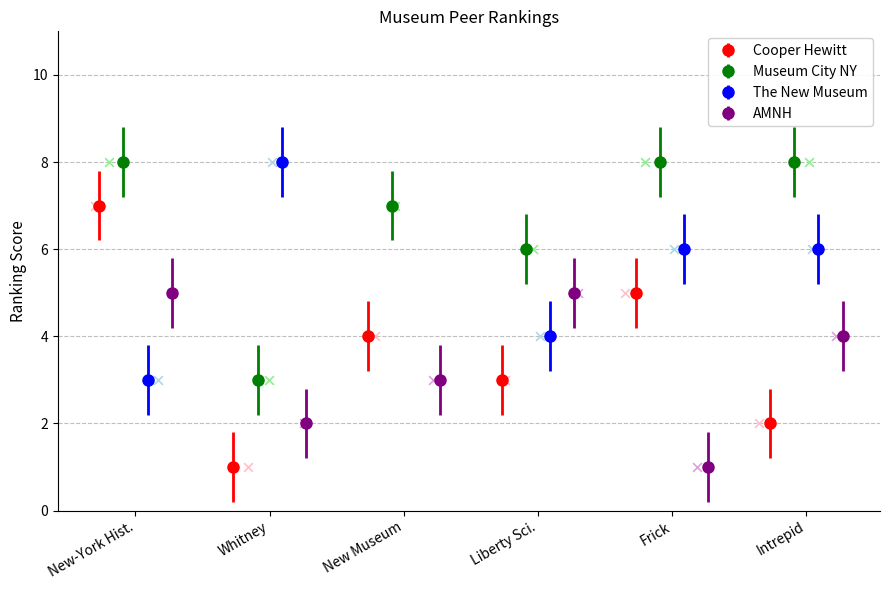

Which series reaches the maximum Y coordinate?

Museum of the City of New York